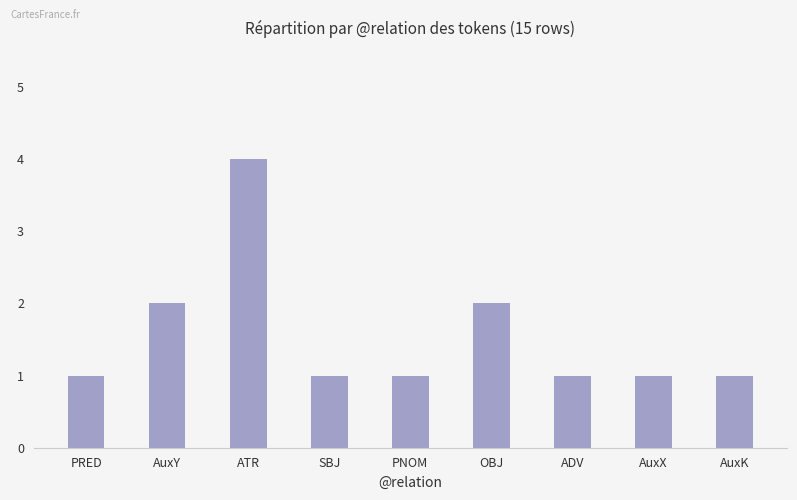

True or false: the data shows 3 at AuxY.

False